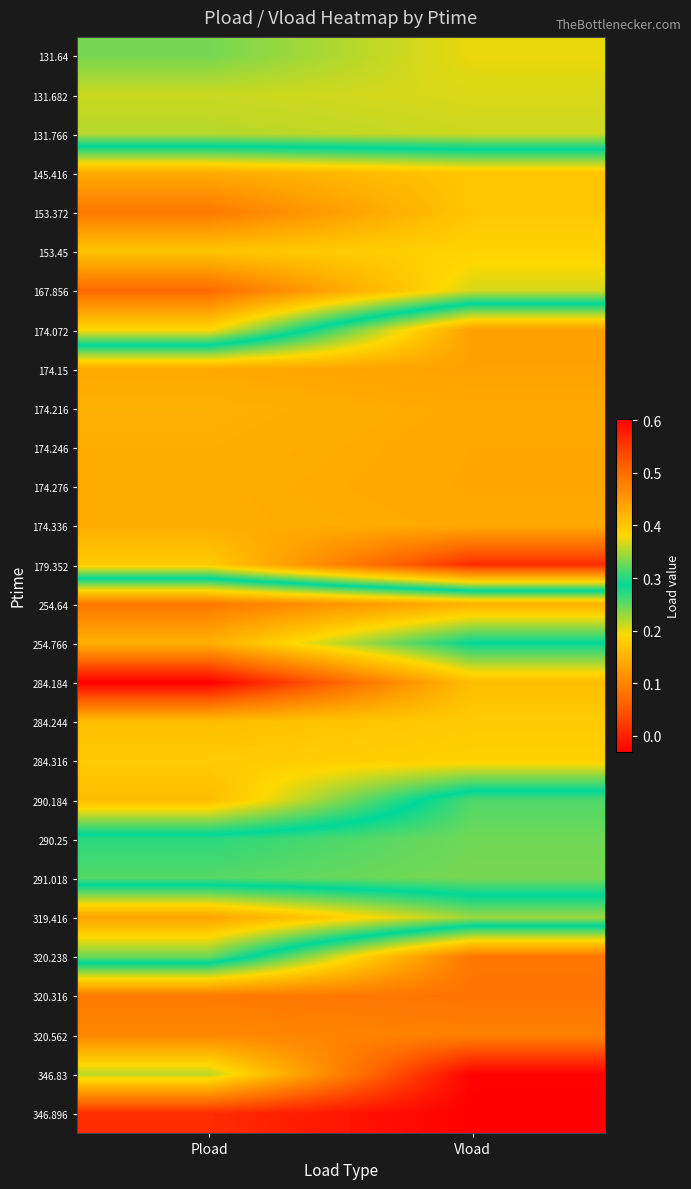

What is the difference between the highest and lowest values at Pload?

0.6